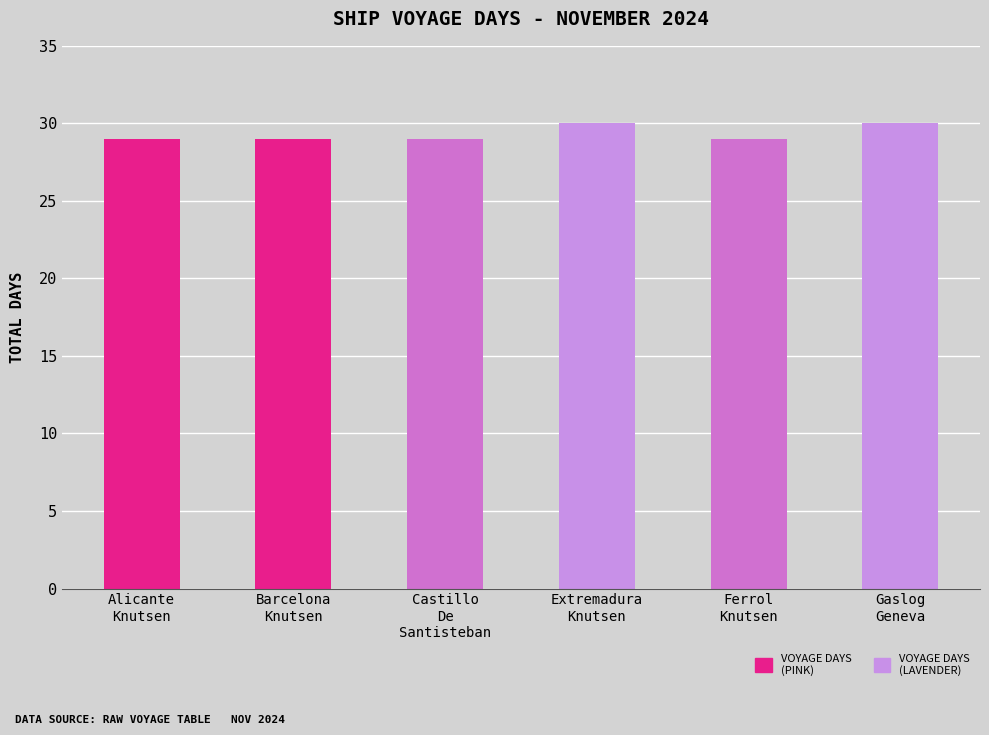

What is the change in value from Extremadura
Knutsen to Ferrol
Knutsen?

-1